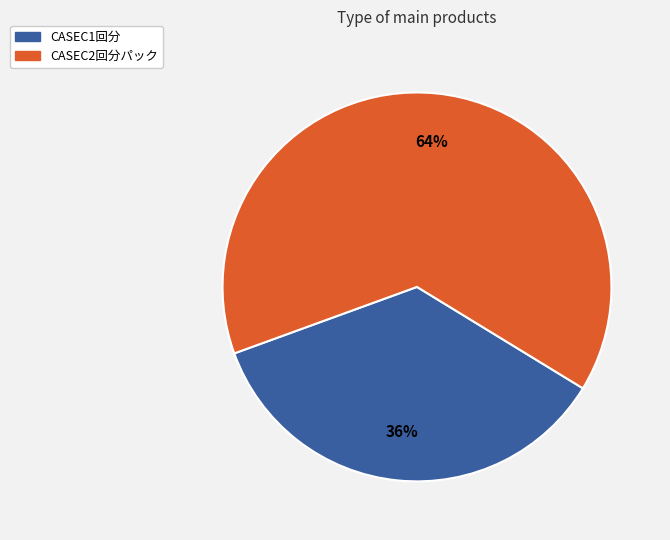

Approximately how many times larger is the value at CASEC2回分パック compared to CASEC1回分?

1.8